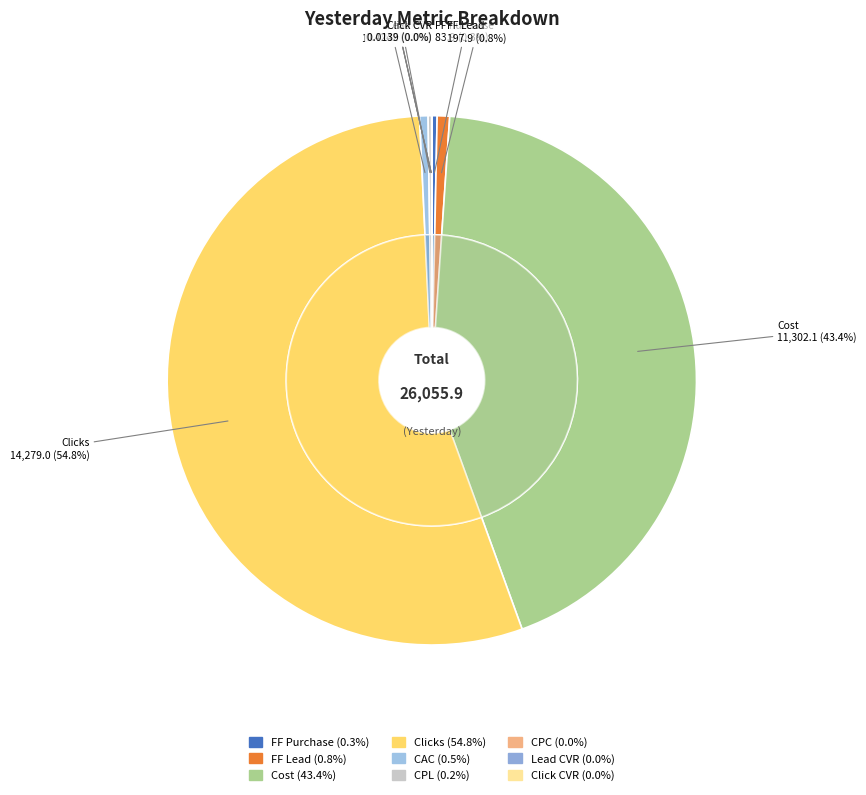

To the nearest percent, what is the difference between the largest and smallest slice percentages?

55%